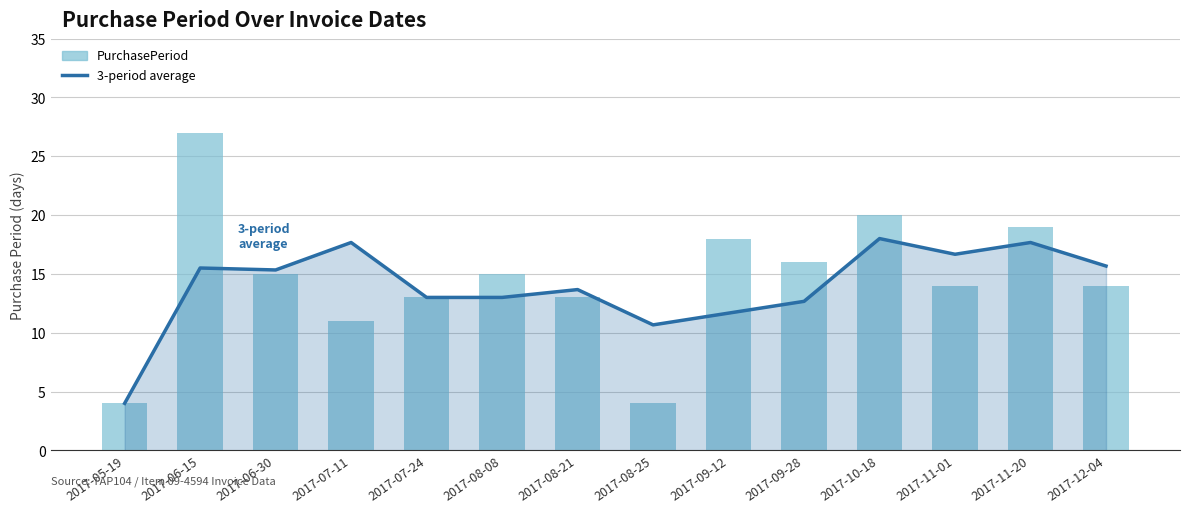

List the series in order of their overall mean, lowest first.

3-period average, PurchasePeriod